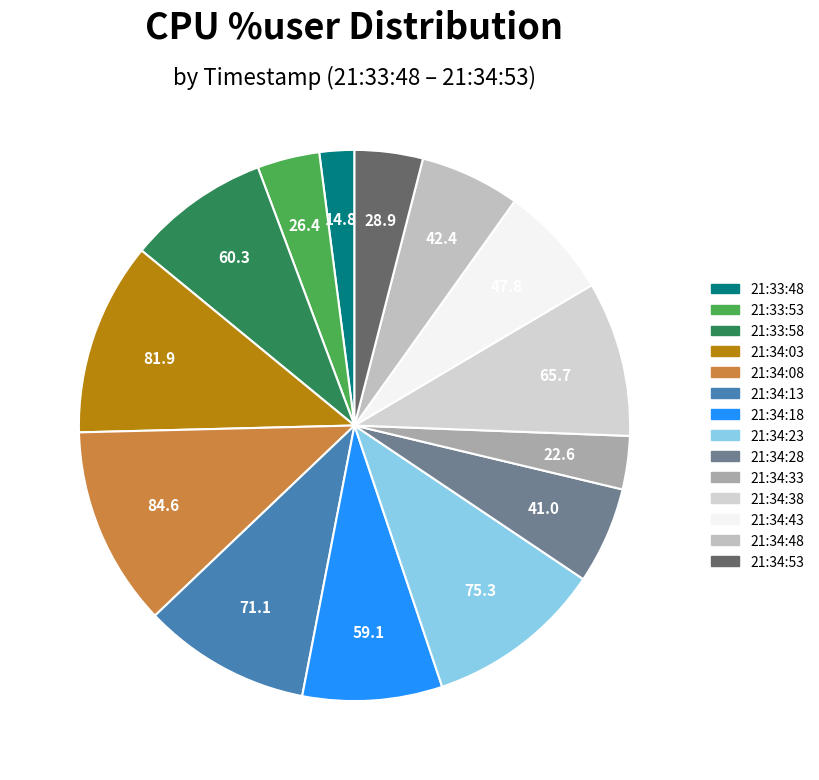

Count the number of slices in the pie.

14